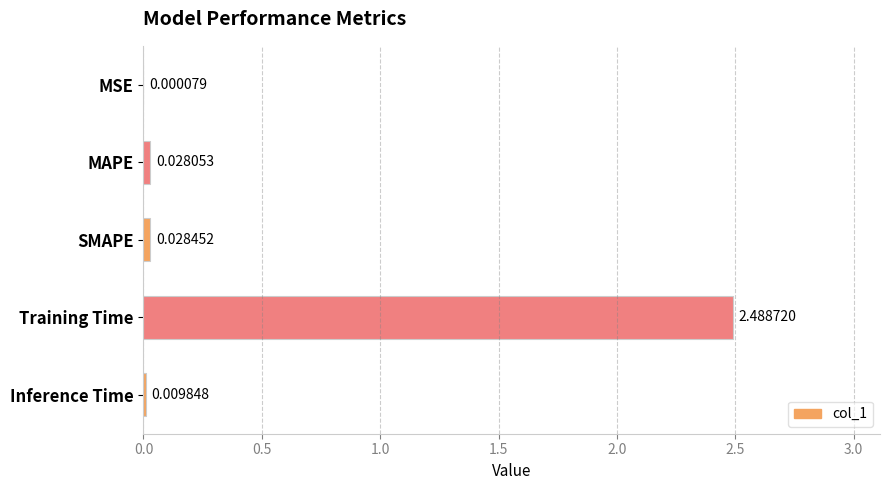

At which category does the chart reach its peak across all series?

Training Time